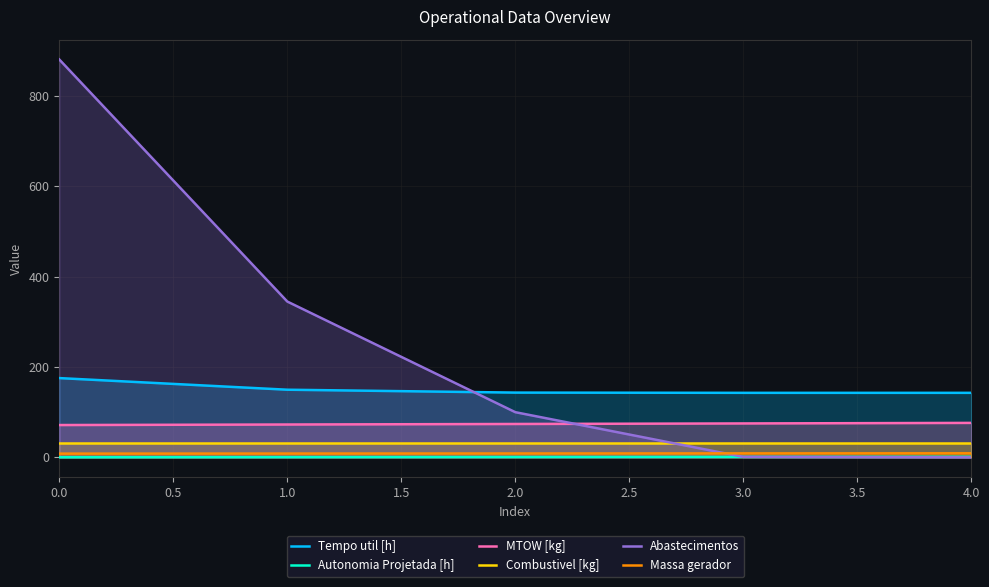

How many data points in MTOW [kg] are above 73?

3